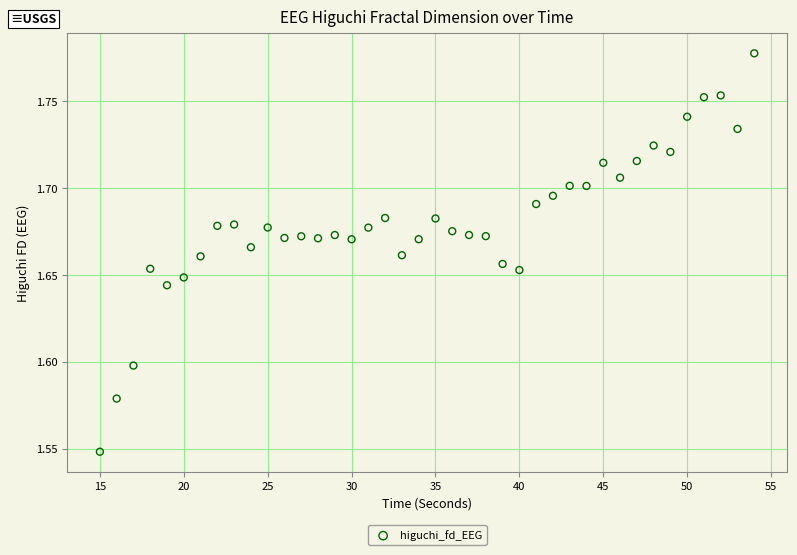

What is the range of X values (max minus min)?

39.0